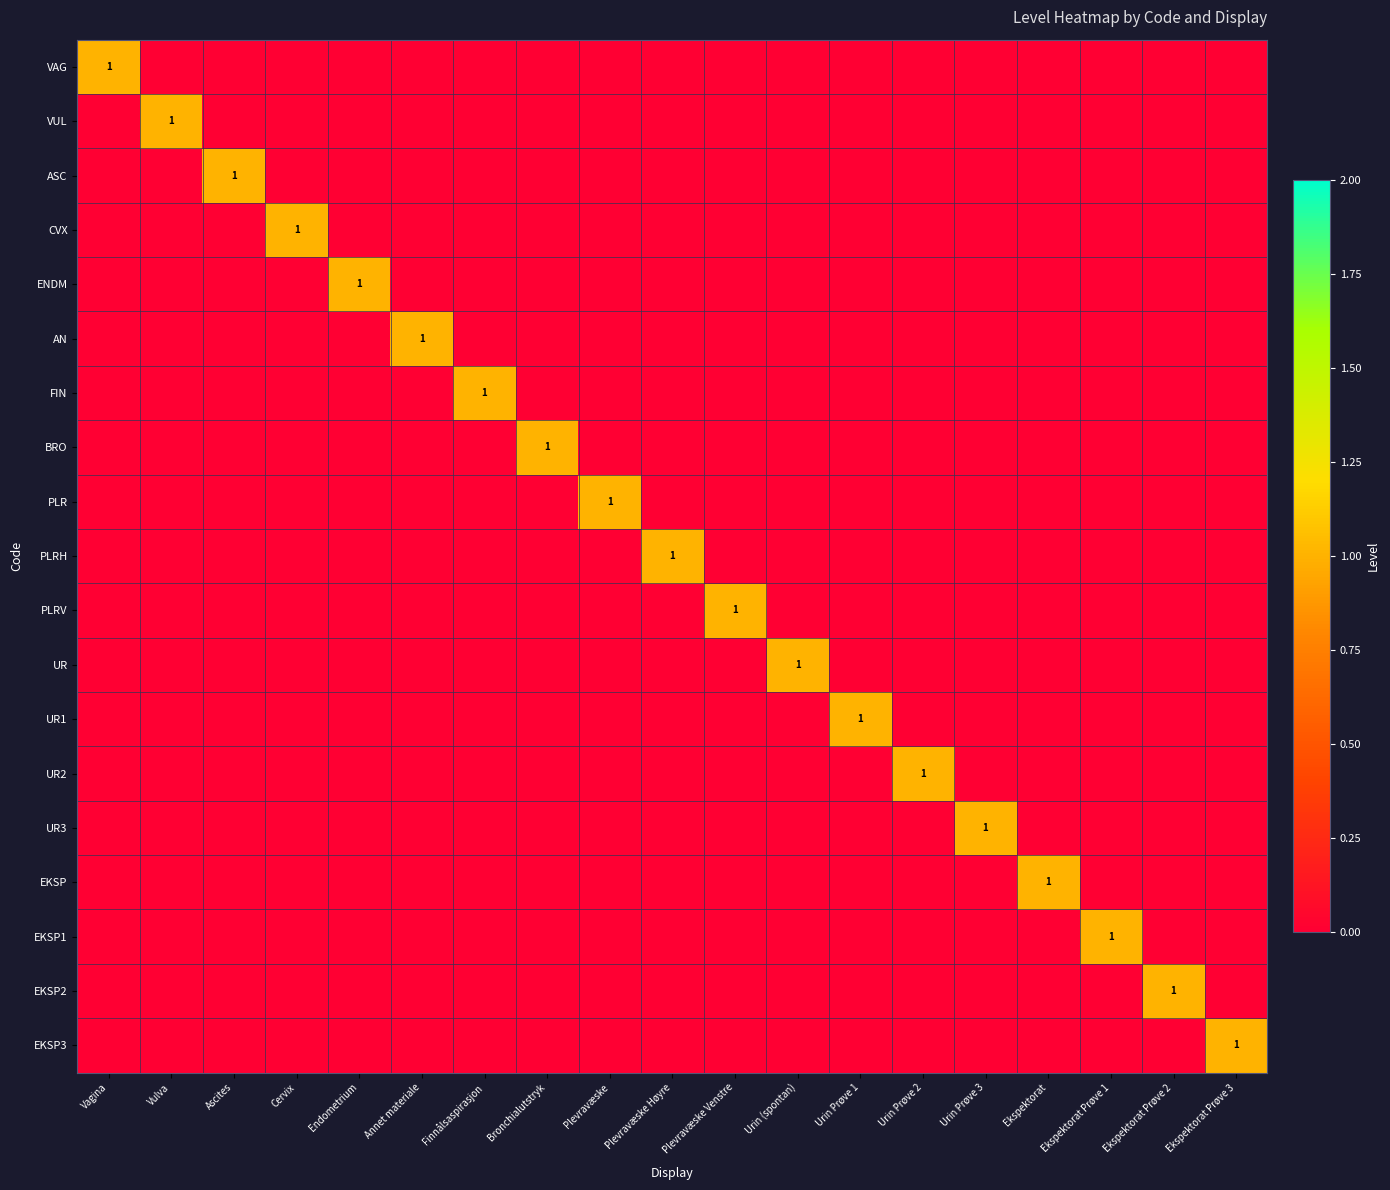

At which category does the chart reach its minimum across all series?

Vulva